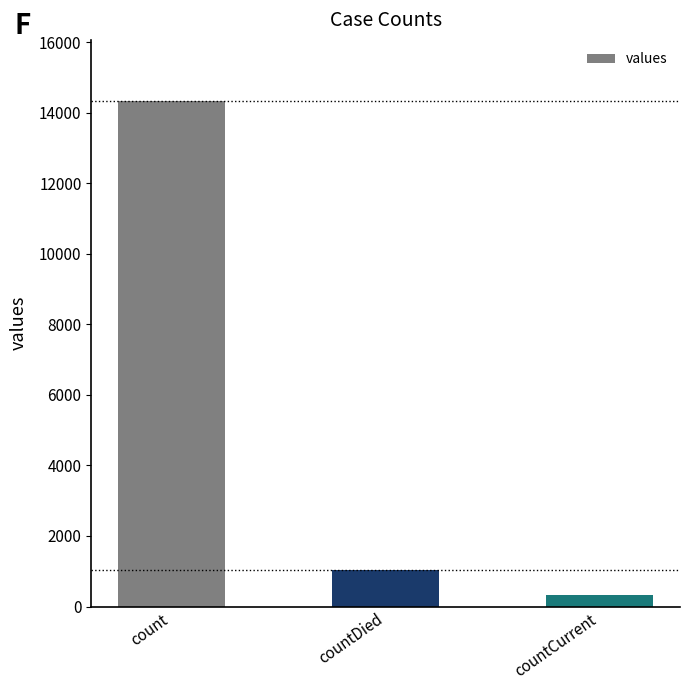

Is it true that the value at countCurrent is 335?

True